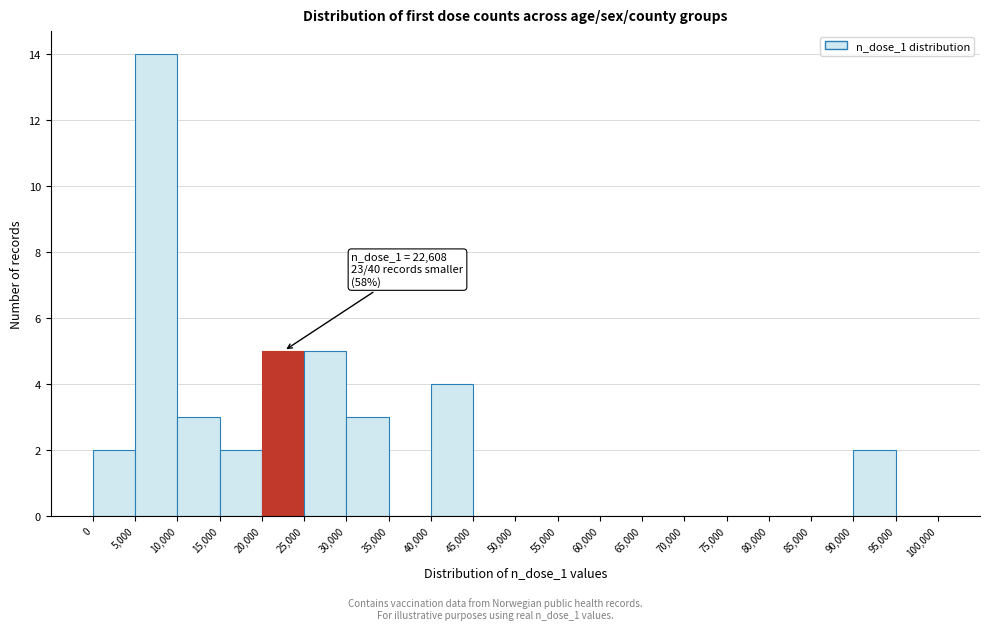

Which range on the x-axis has the tallest bar?

5,000 to 10,000